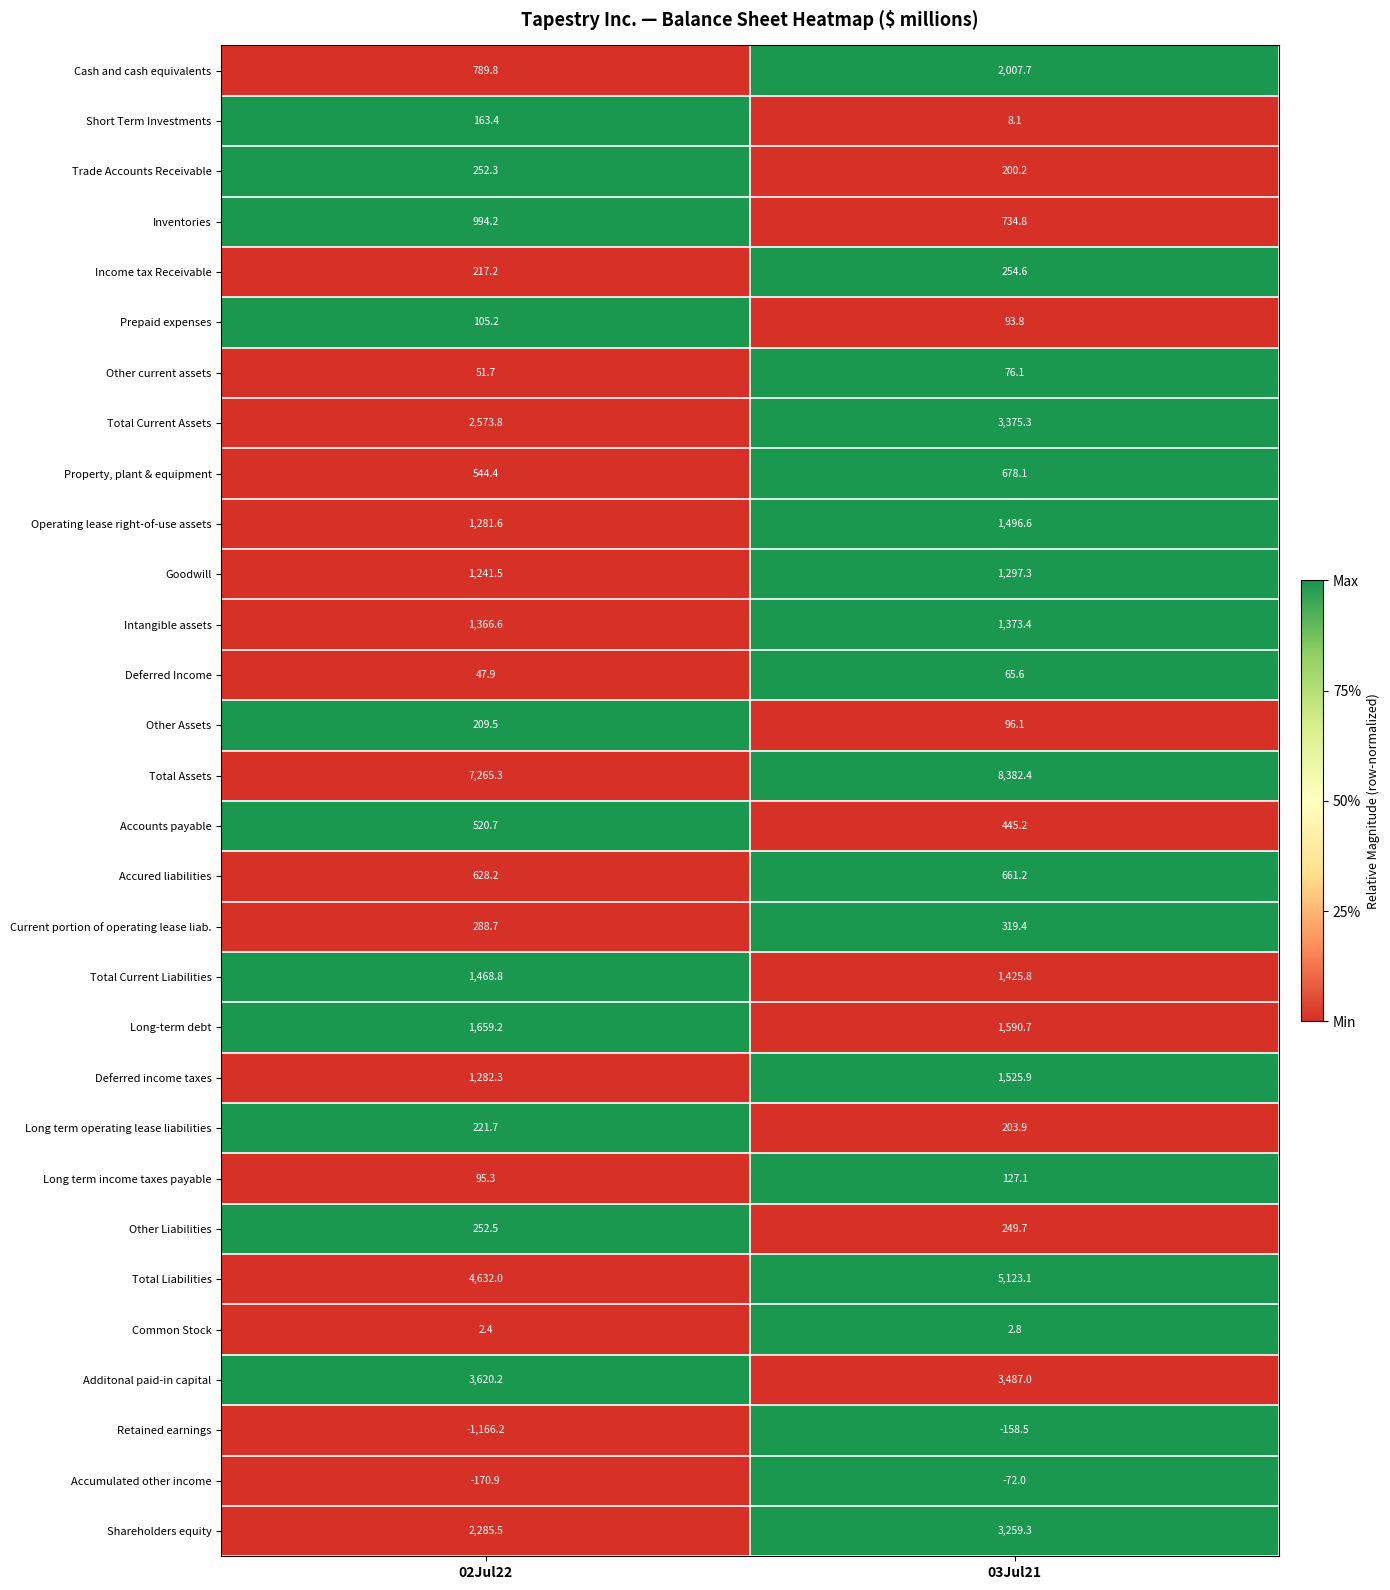

What is the greatest value displayed?

8382.4